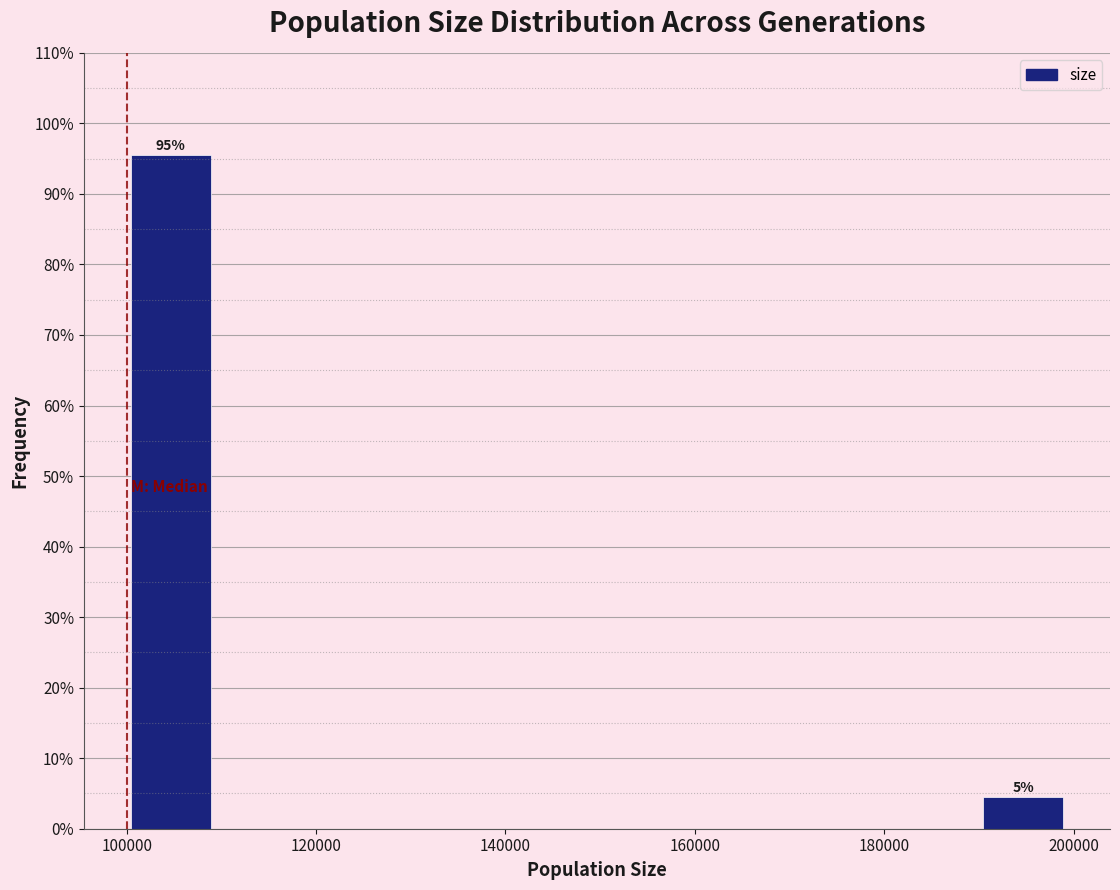

Which range on the x-axis has the tallest bar?

100000 to 110000